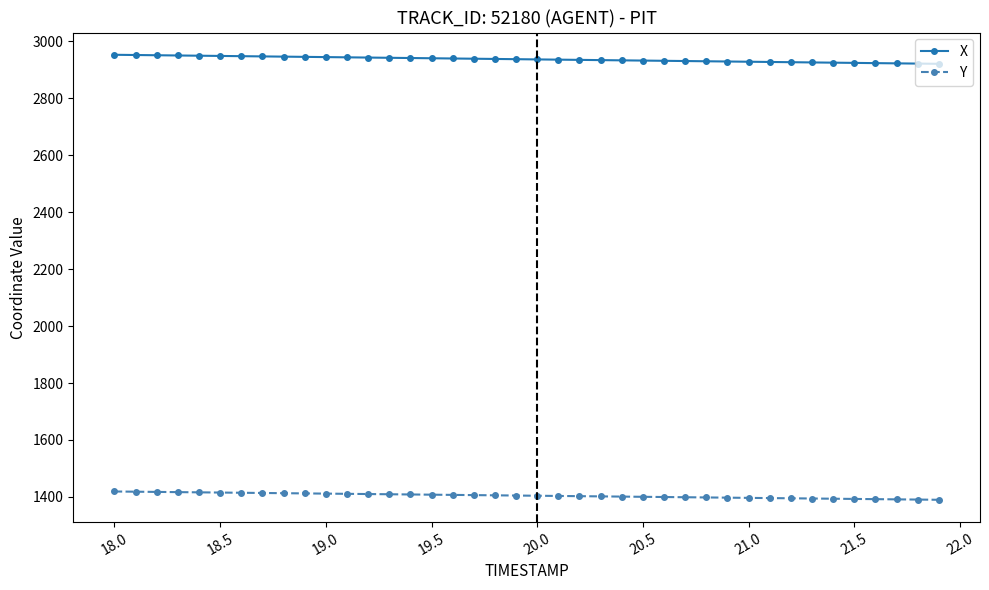

What is the greatest value displayed?

2952.5